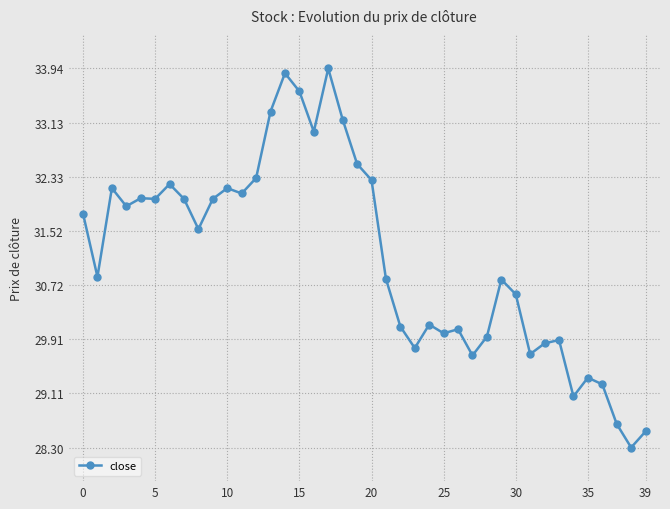

What is the difference between the maximum and minimum values?

5.6